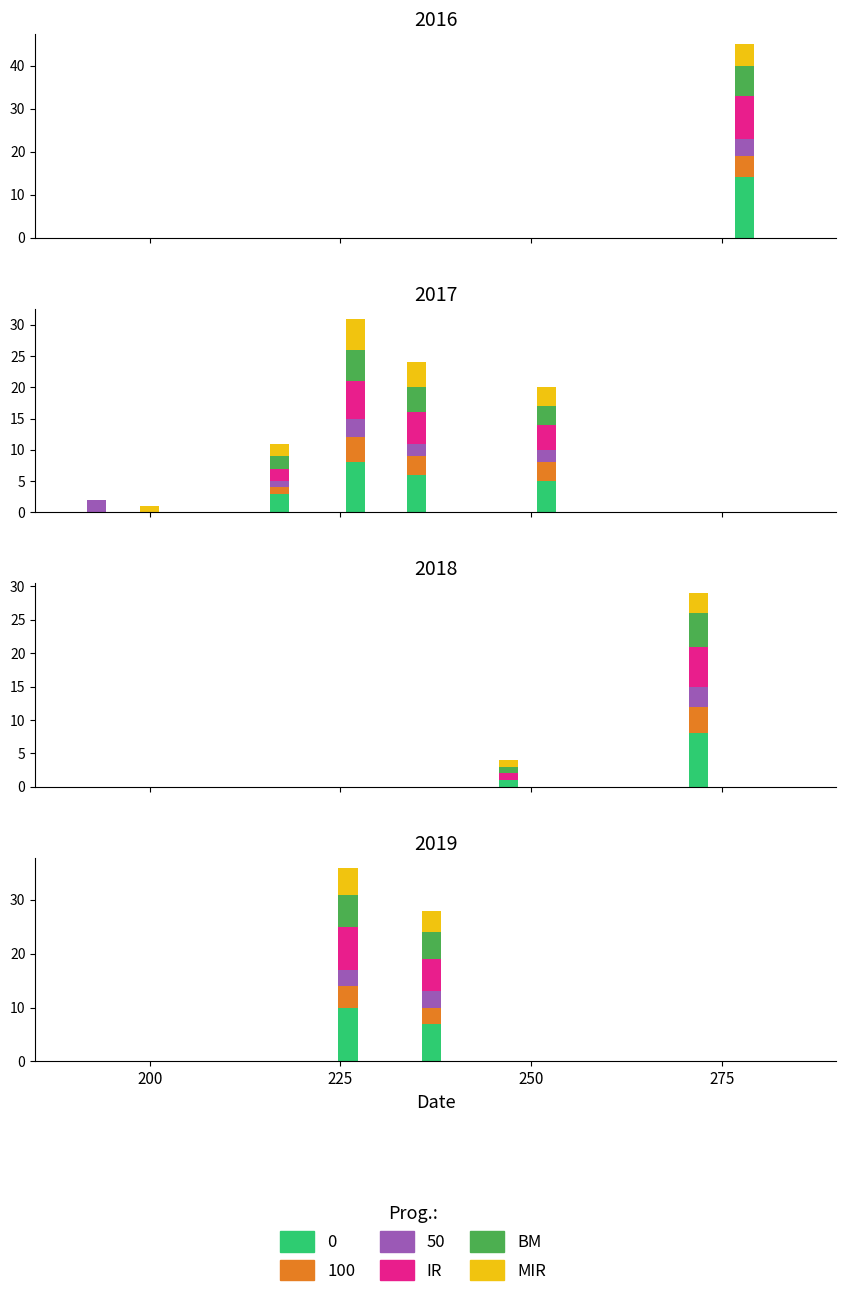

How many MIR values are between 4 and 5?

2